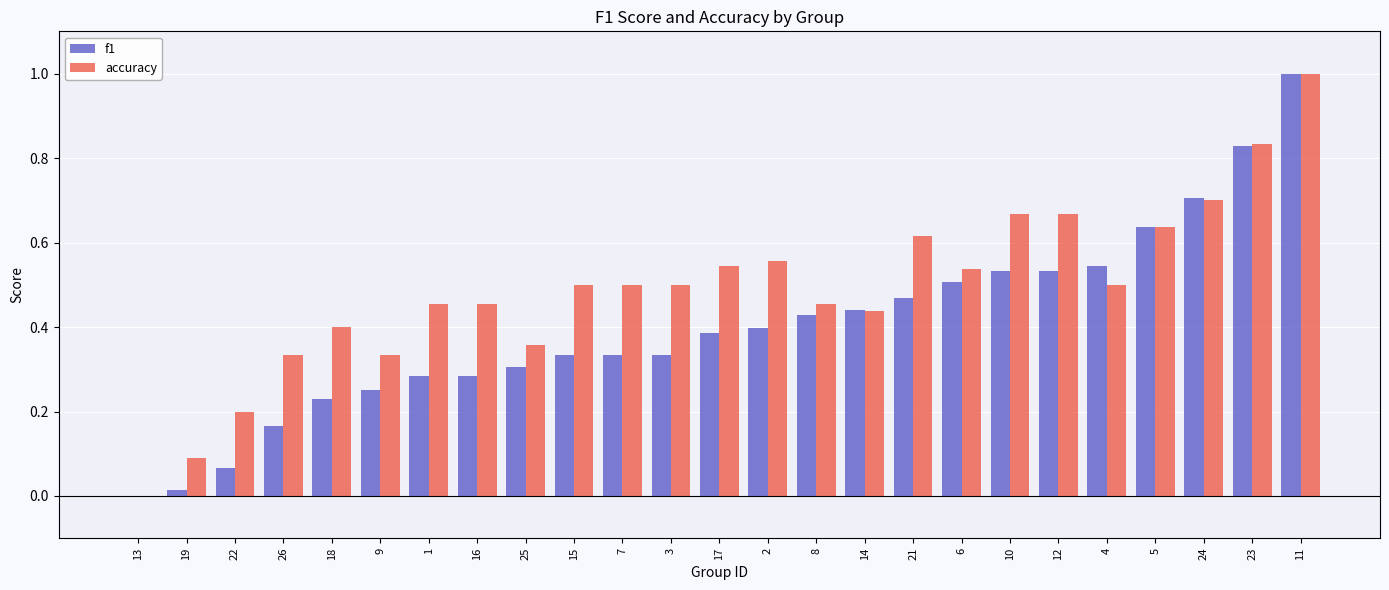

At which category is the sum across all series the highest?

11